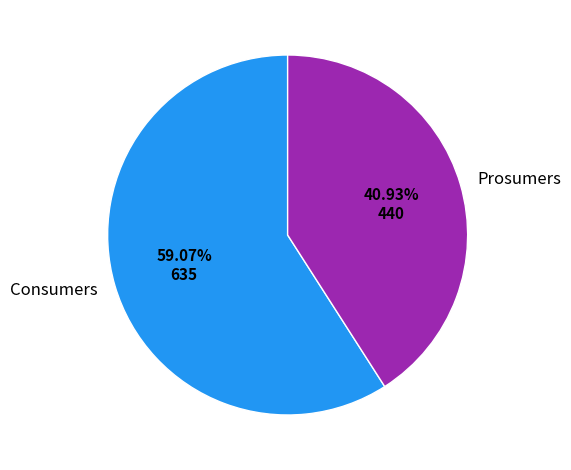

Which category accounts for the majority?

Consumers